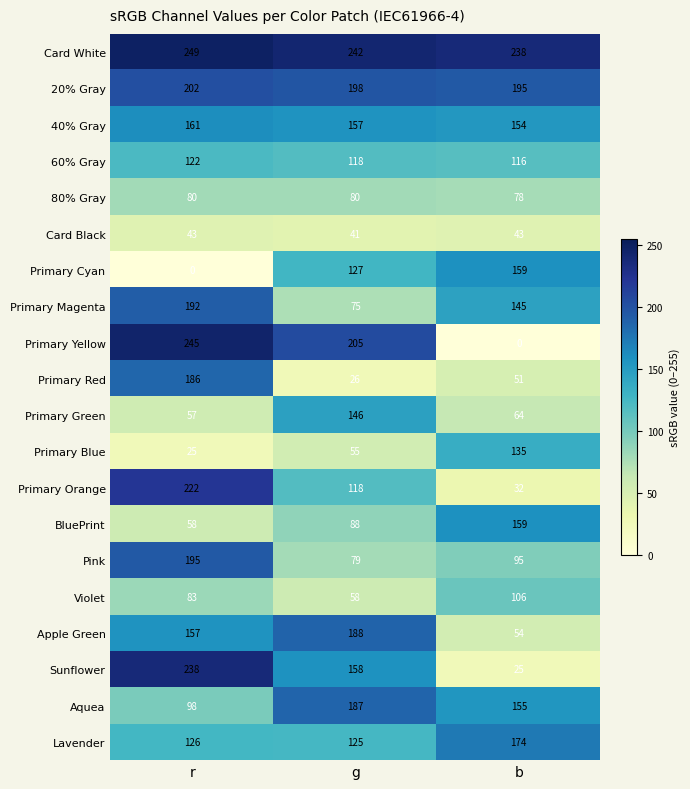

How many Card White values are between 238 and 249?

3